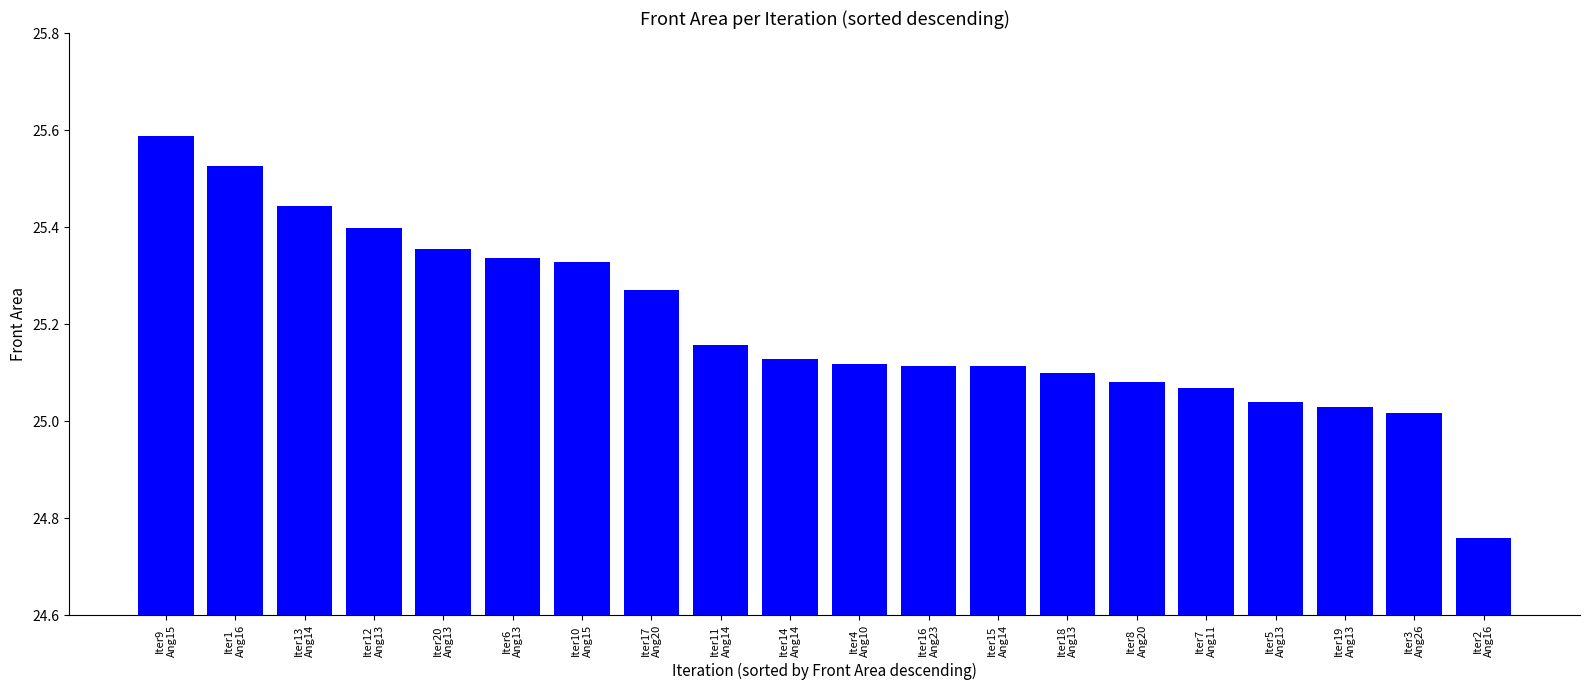

At which label is the value closest to 25?

Iter3
Ang26